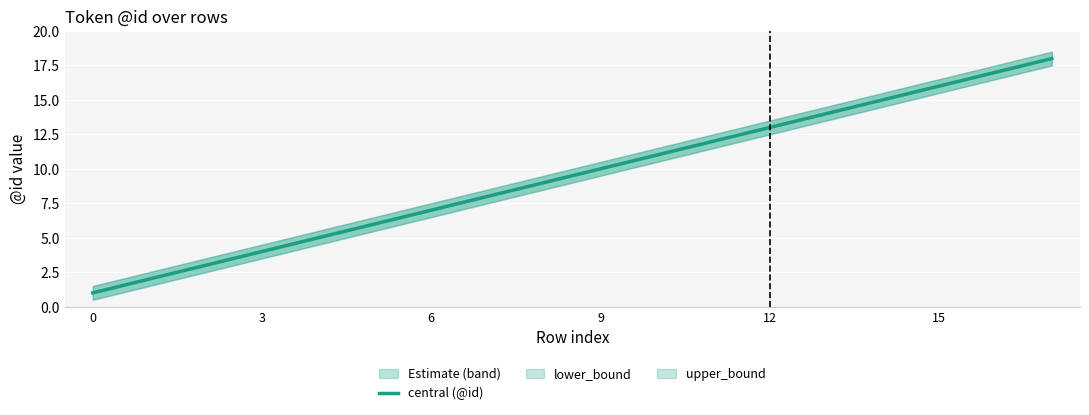

What is the average value?

10